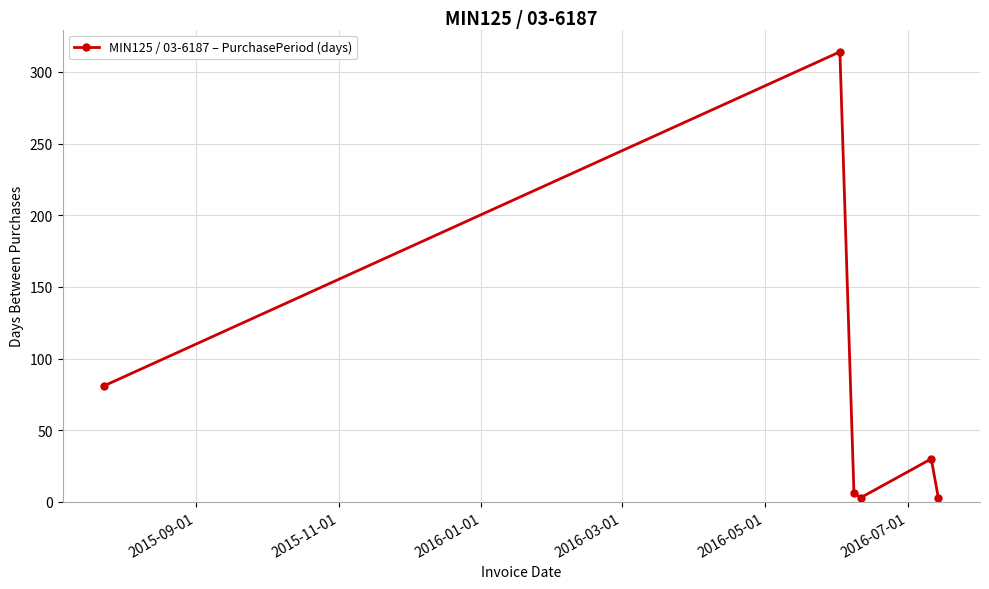

Reading left to right, list all the values displayed in this chart.

81	314	6	3	30	3